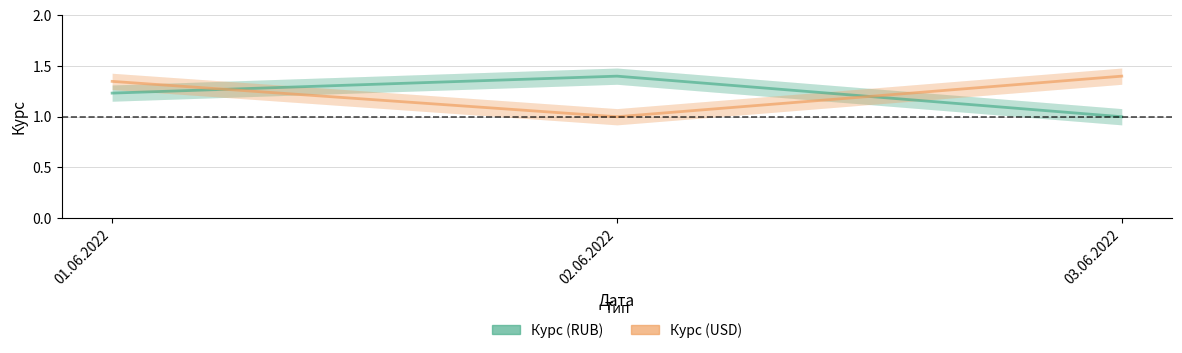

Reading left to right, what are all the values shown in this chart?

Курс (RUB): 01.06.2022=1.2	02.06.2022=1.4	03.06.2022=1.0
Курс (USD): 01.06.2022=1.3	02.06.2022=1.0	03.06.2022=1.4